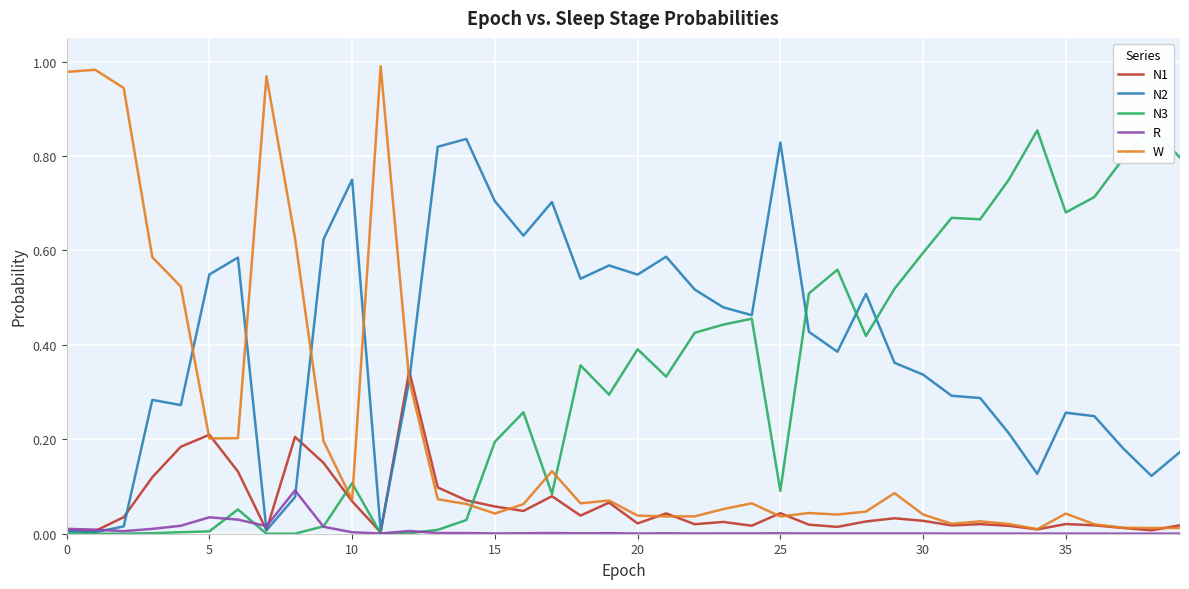

At 31, list the series in order from largest to smallest.

N3, N2, W, N1, R